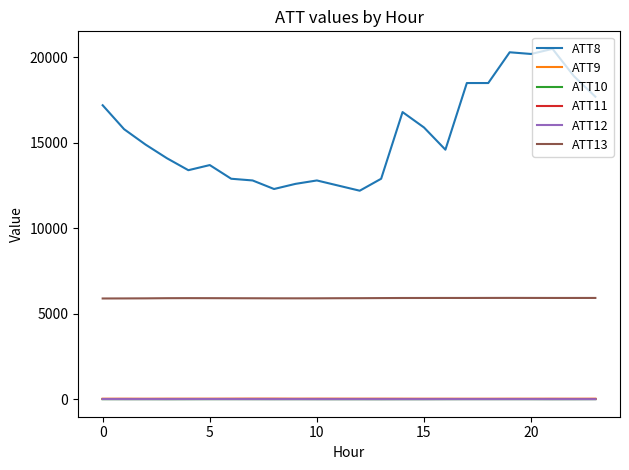

True or false: ATT8 and ATT12 cross at least once.

False